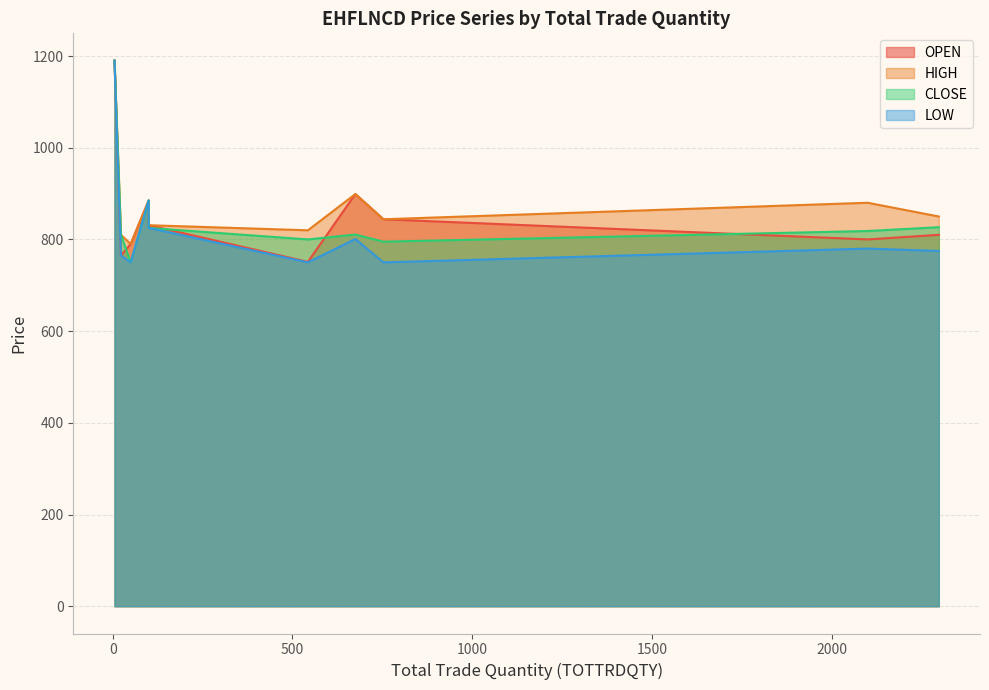

True or false: LOW and CLOSE cross at least once.

False